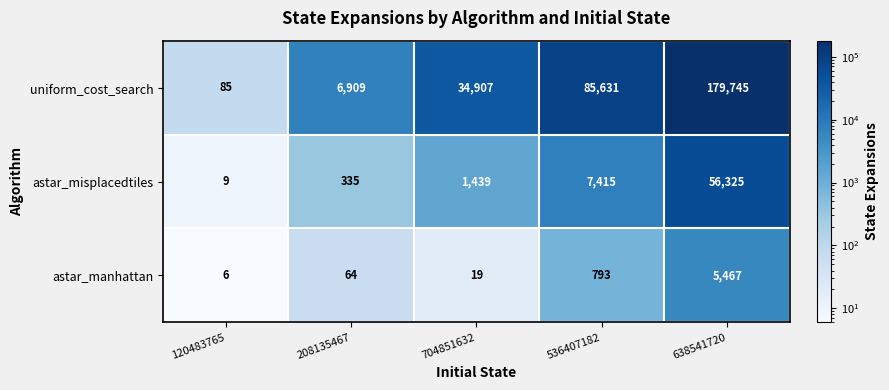

What is the approximate value of astar_manhattan at 536407182?

793